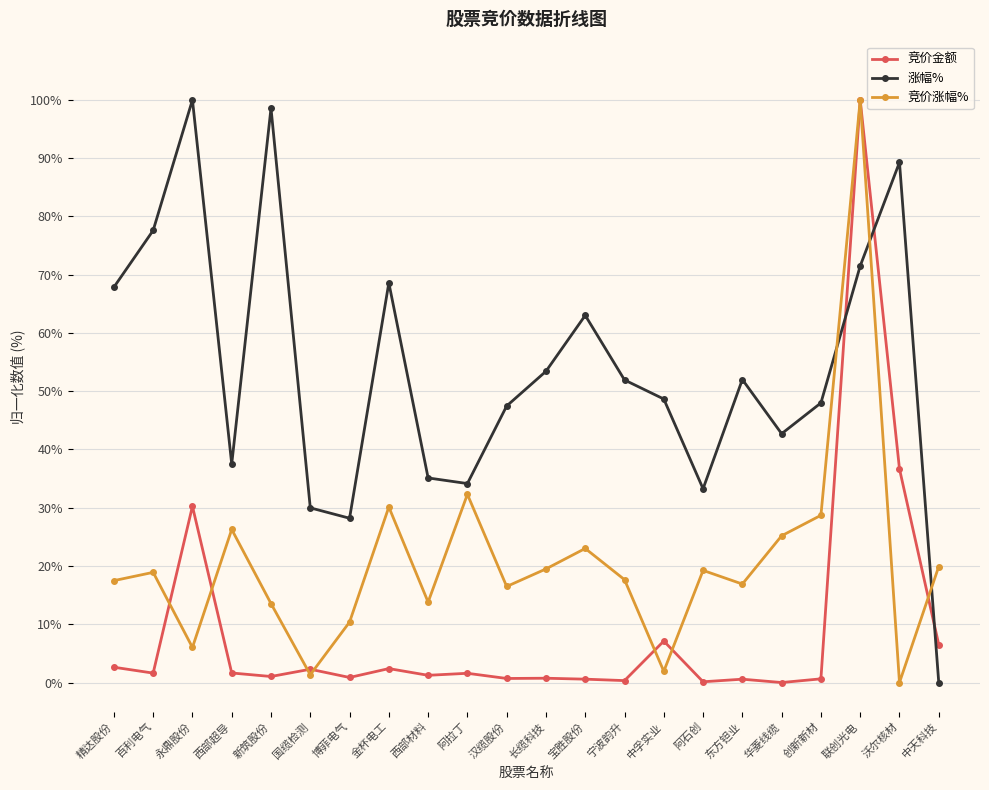

How many intersections are there between 涨幅% and 竞价金额?

3